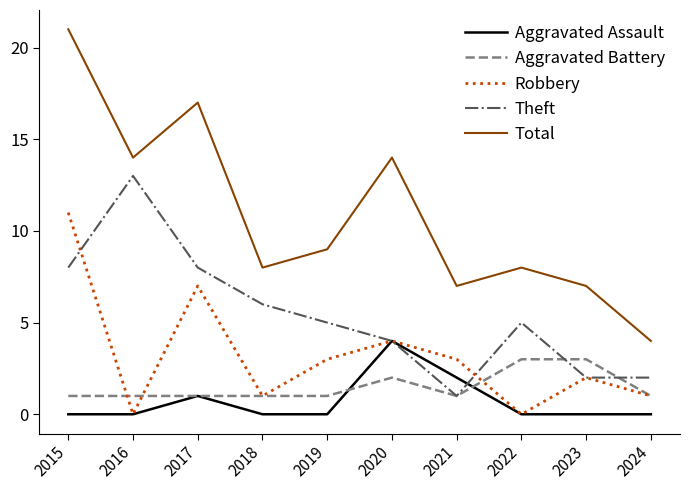

What is the difference between the second highest and second lowest values in the Aggravated Assault series?

2